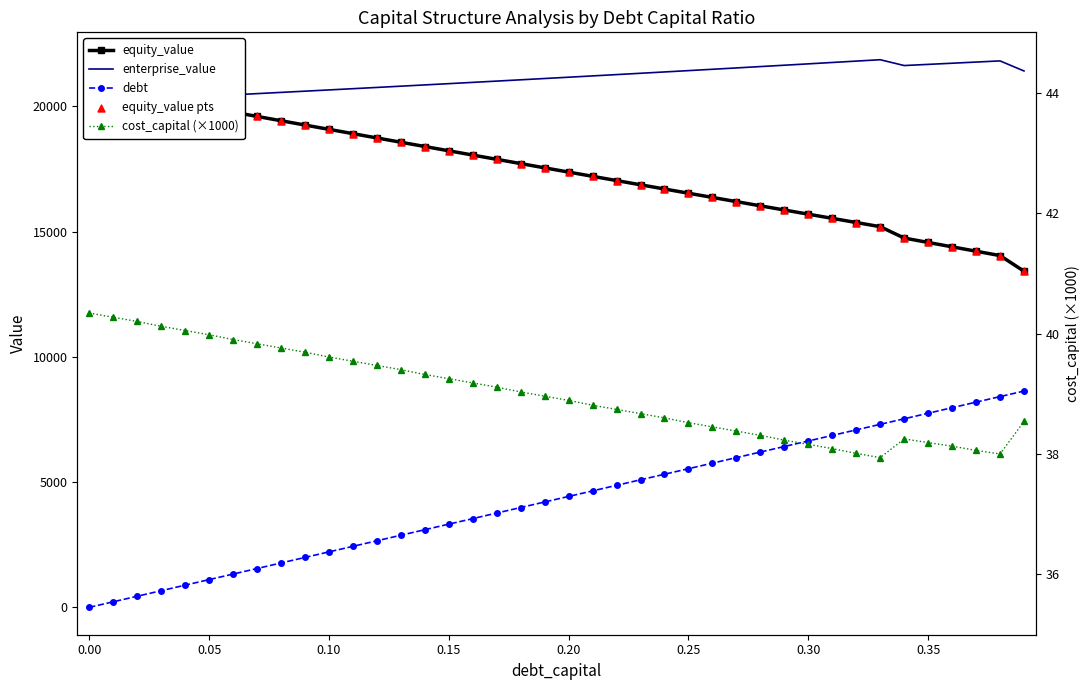

Which series has the largest Y range (max minus min)?

debt